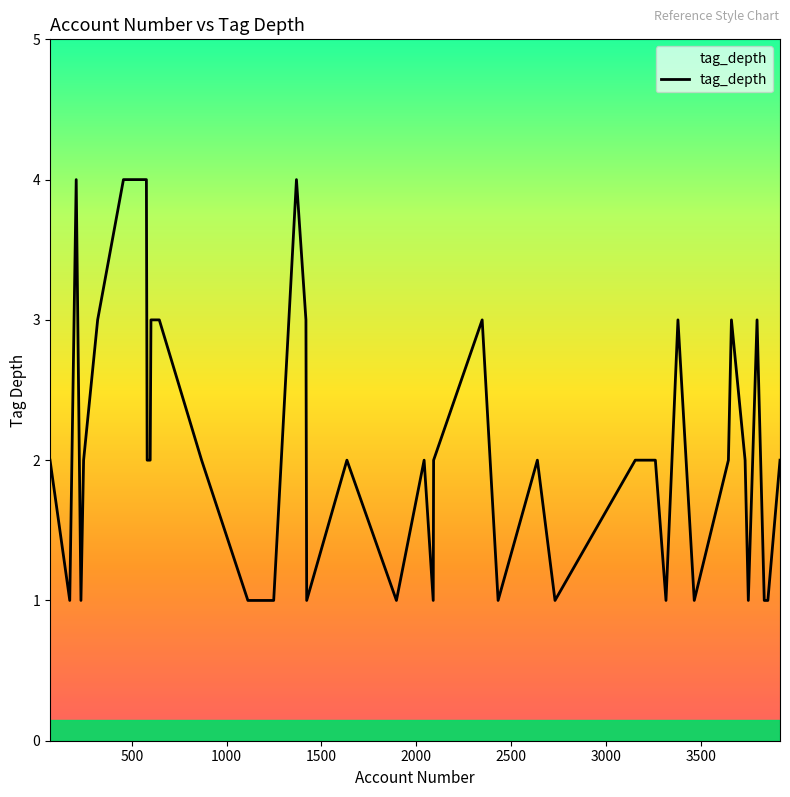

What is the greatest value displayed?

4